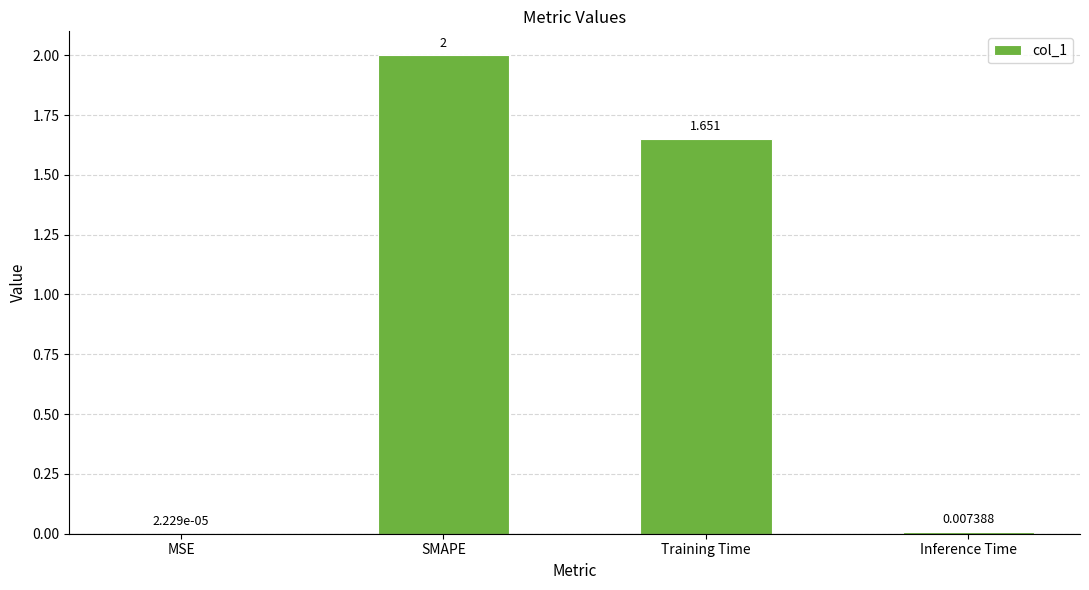

Count the number of data series in this chart.

1